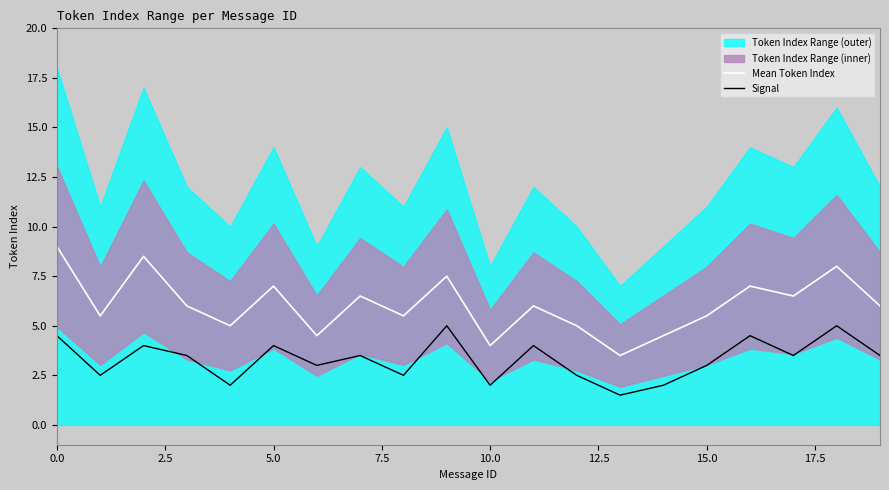

What is the label of the 18th point from the left?

17